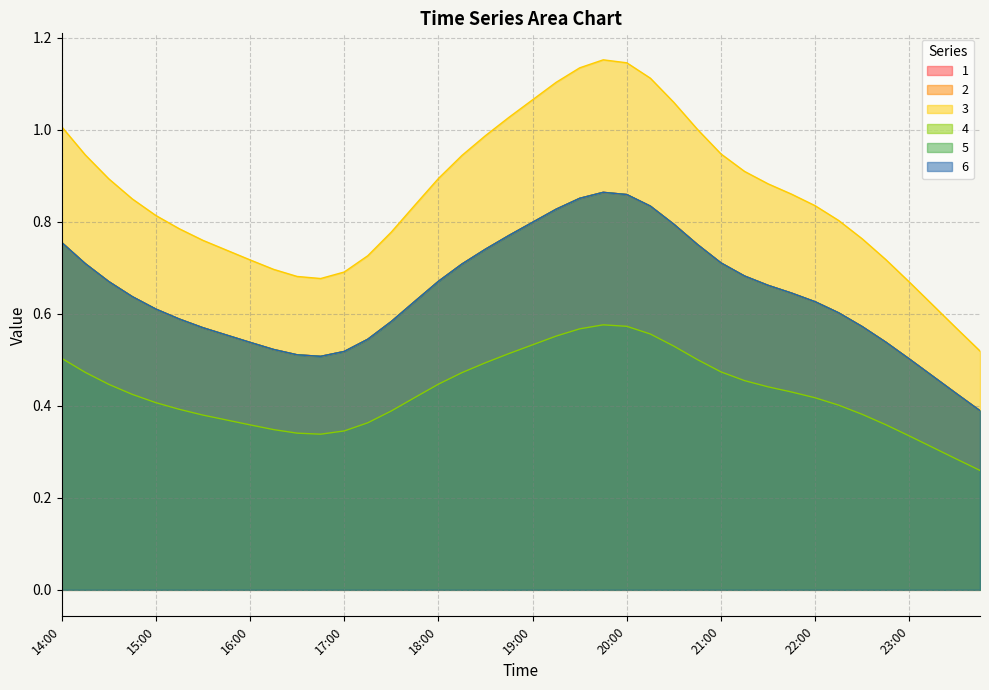

True or false: 1 has a value of 1.2 at 20:30.

False